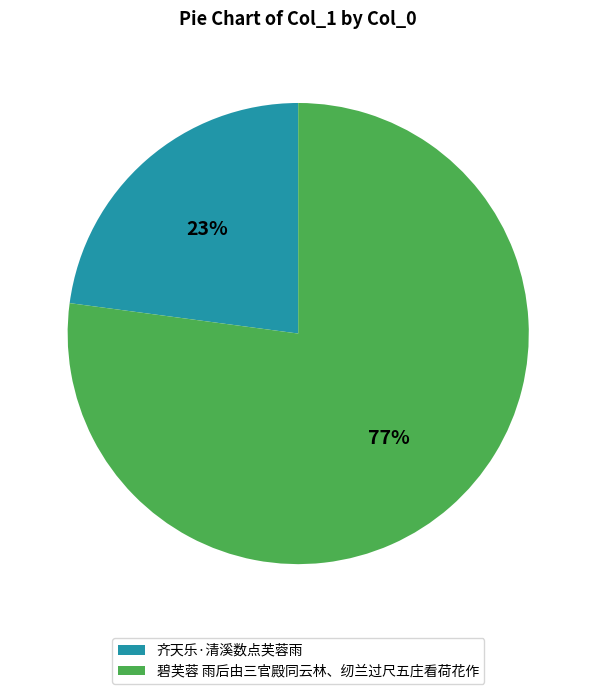

To the nearest percent, what portion does 碧芙蓉 雨后由三官殿同云林、纫兰过尺五庄看荷花作 represent?

77%